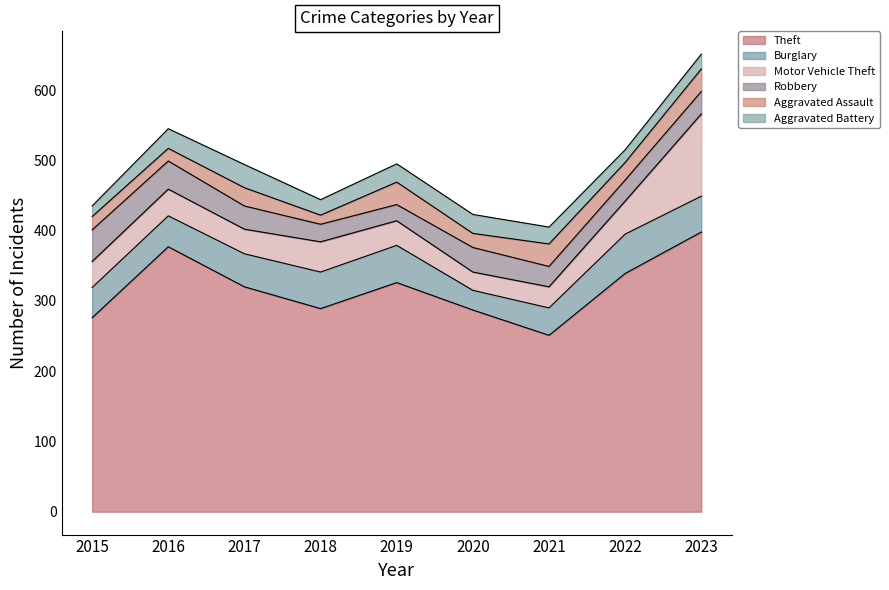

At which label is Aggravated Battery closest to 24?

2021